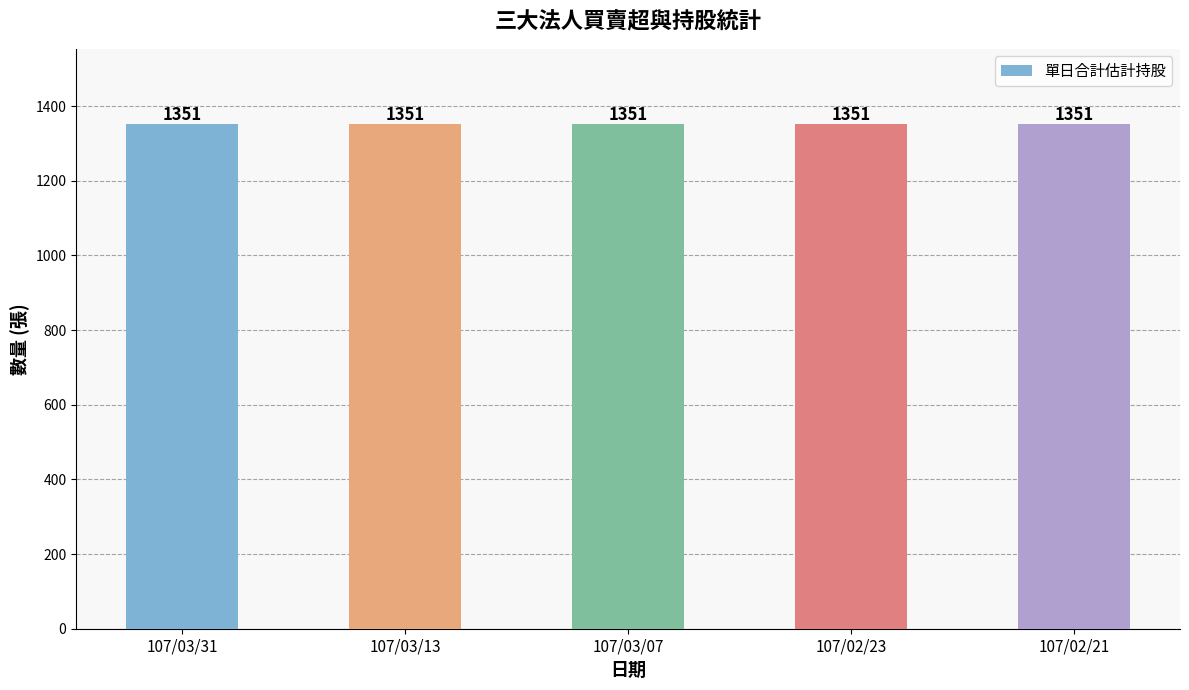

What is the label of the 2nd bar from the right?

107/02/23